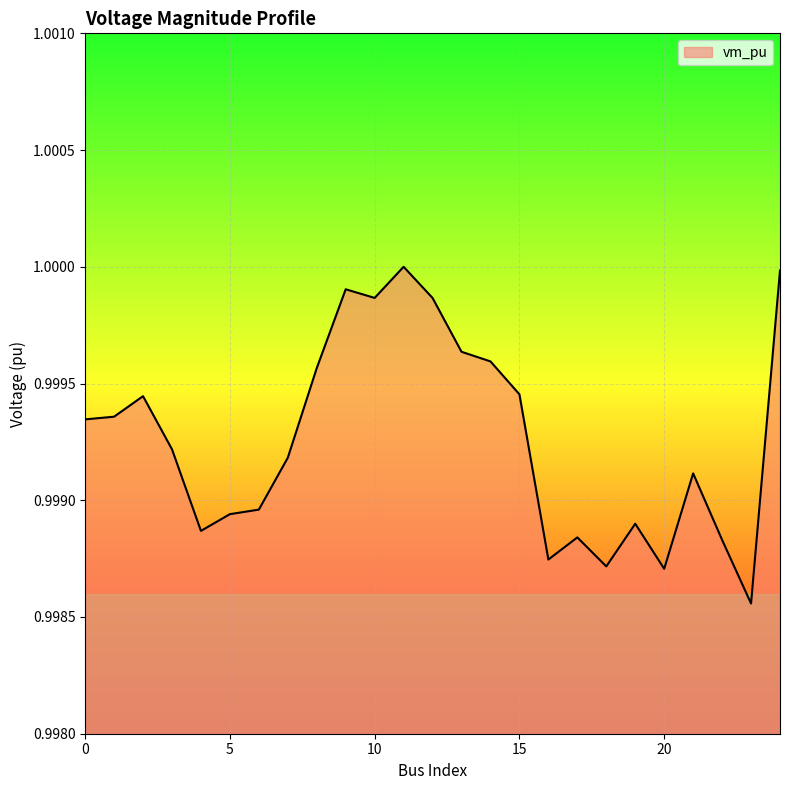

Does the chart display data point markers on the line(s)?

No